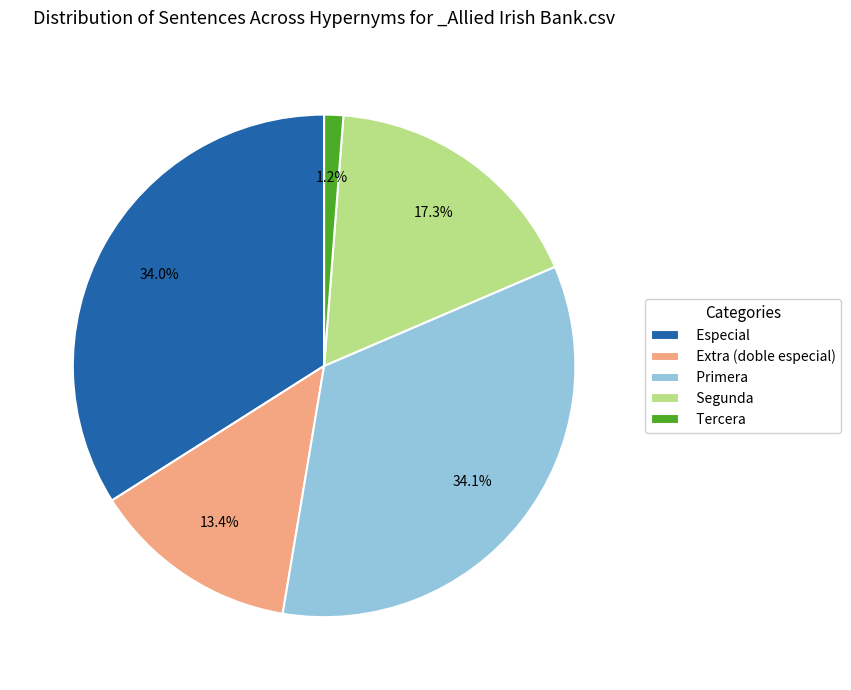

Approximately how many times larger is the value at Extra (doble especial) compared to Segunda?

0.8